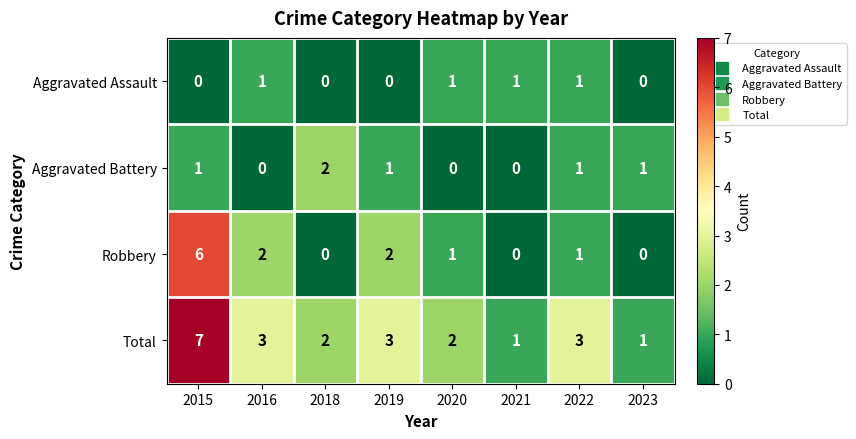

At which label does Total first exceed 3?

2015